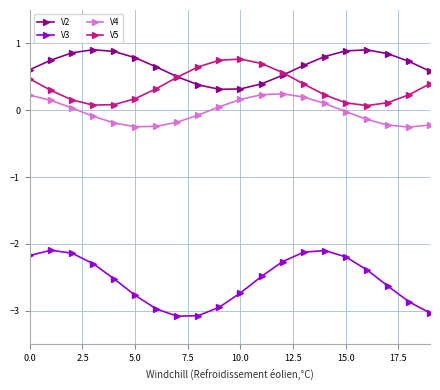

True or false: V3 and V5 cross at least once.

False